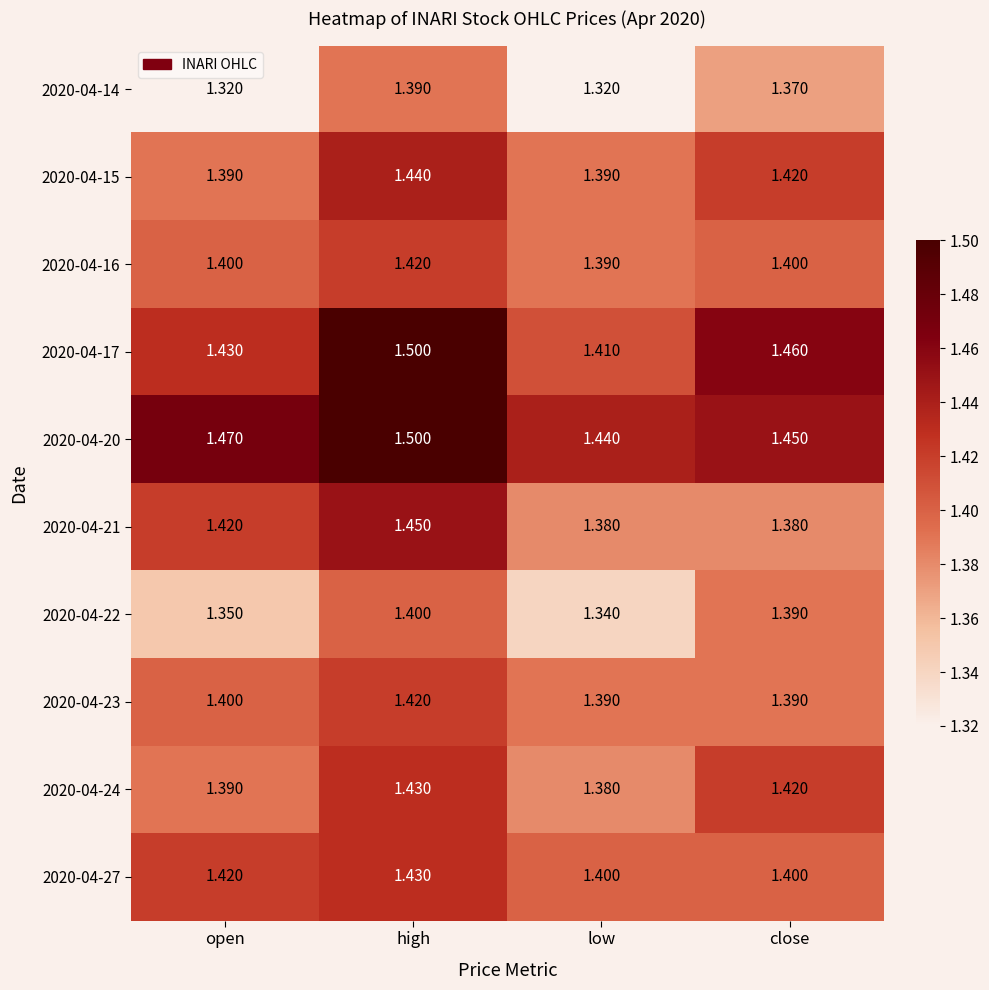

Is the value of 2020-04-22 at low greater than the value of 2020-04-16 at open?

No